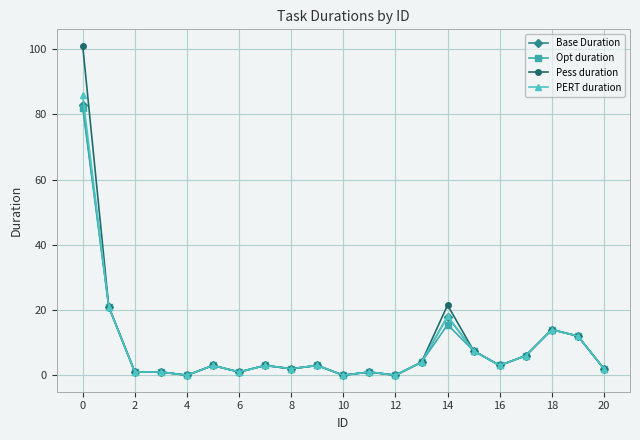

Which series has the widest spread of values?

Pess duration